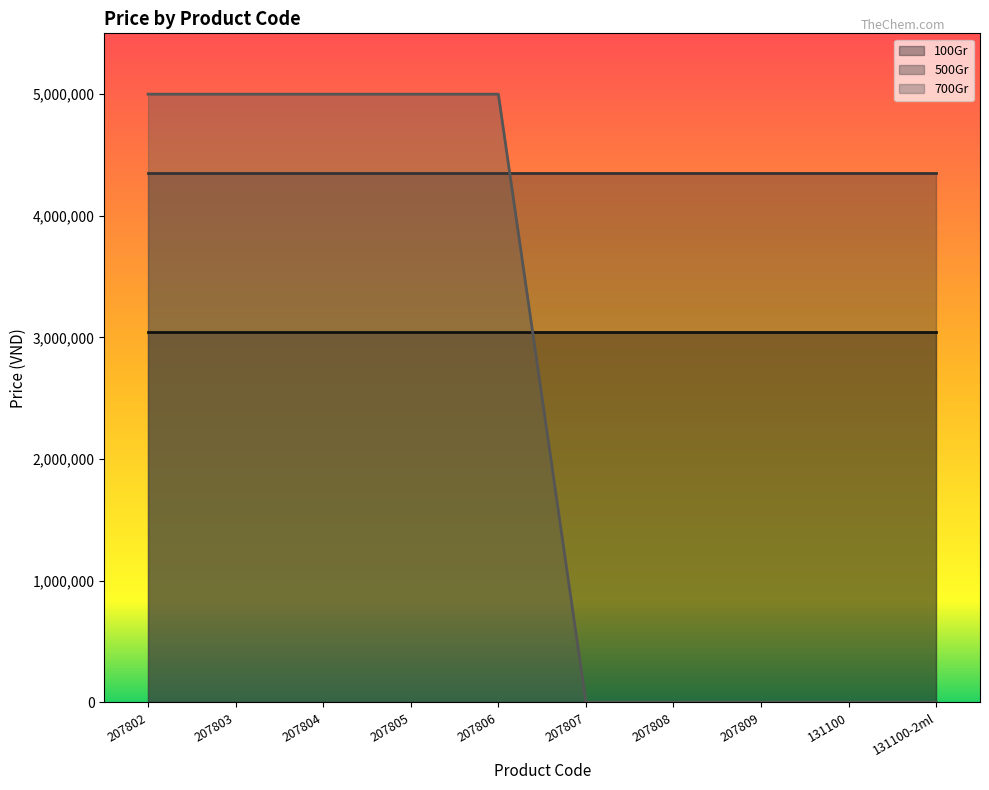

What is the value of the 500Gr point at the 6th from the left?

4352000